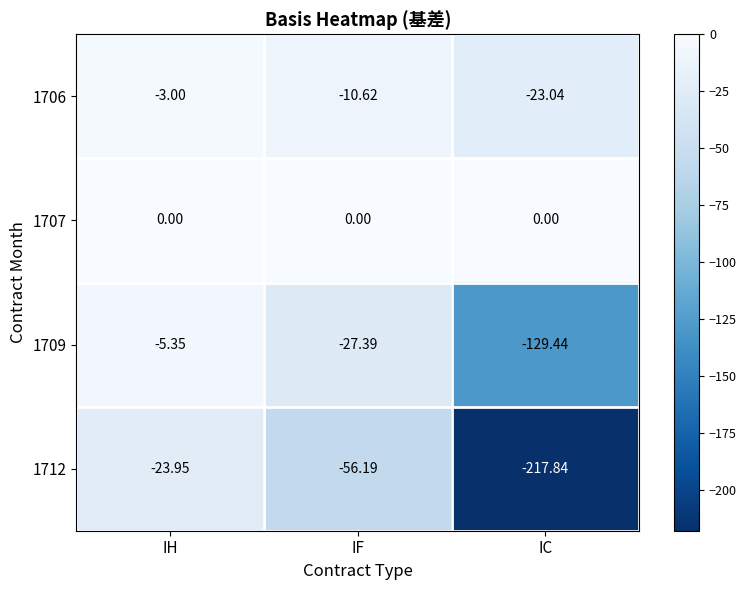

Rank the categories by 1706 value from lowest to highest.

IC, IF, IH